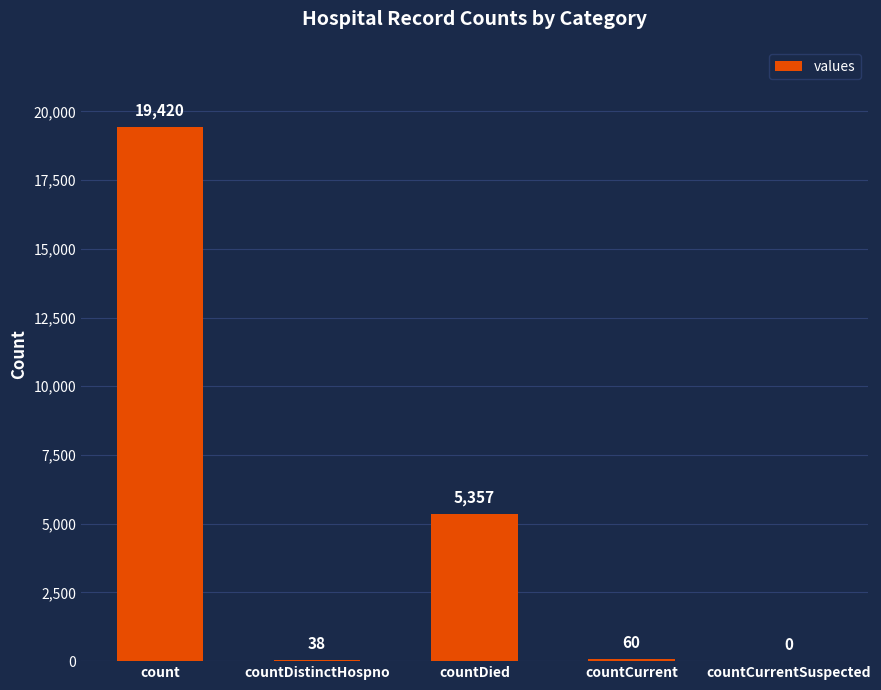

The chart shows a value of 0 at countCurrentSuspected. True or false?

True